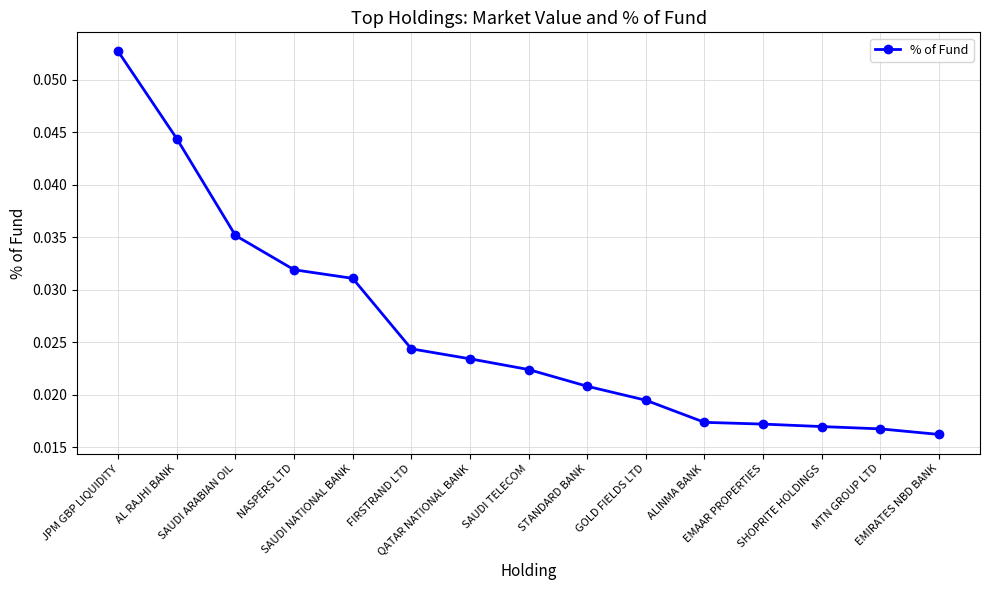

What is the sum of all values?

0.4